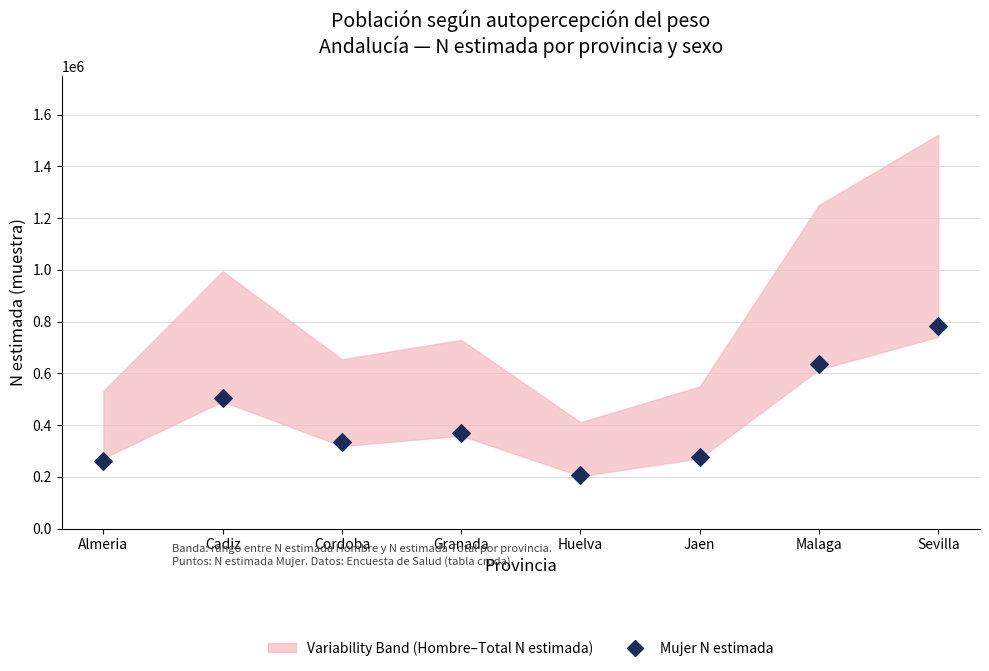

What is the average Y value?

421349